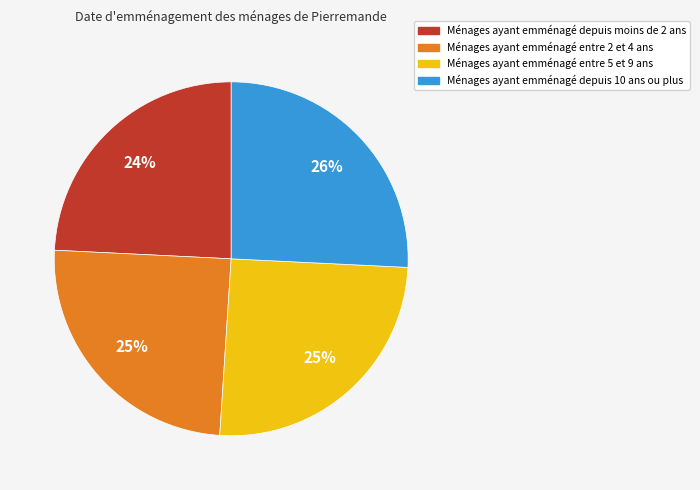

Is there any slice that represents more than half of the pie?

No